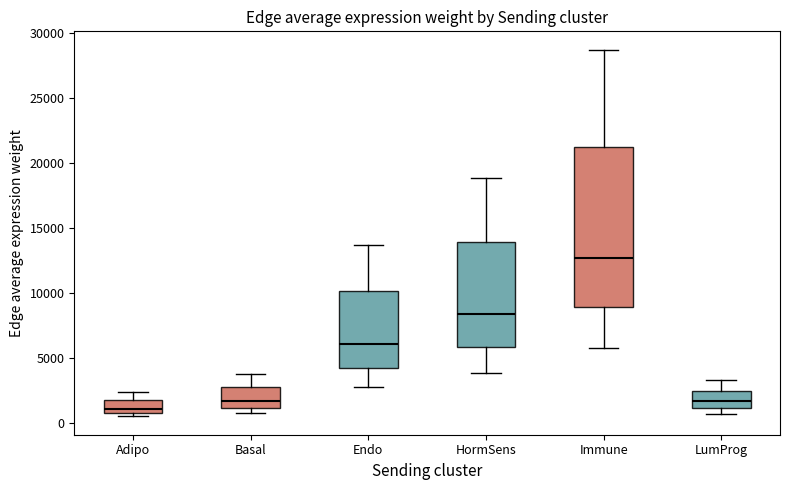

Reading left to right, transcribe this box plot: for each box, give where its median line is, the range the box spans, and where its two whiskers end, as read against the y-axis. The values are not printed on the chart, so give them approximately, as read against the axis.

Adipo: median 1000, box 500 to 2000, whiskers 500 (just below the box's lower edge) to 2500
Basal: median 1500, box 1000 to 3000, whiskers 500 to 3500
Endo: median 6000, box 4000 to 10000, whiskers 2500 to 13500
HormSens: median 8500, box 6000 to 14000, whiskers 4000 to 19000
Immune: median 12500, box 9000 to 21500, whiskers 6000 to 28500
LumProg: median 1500, box 1000 to 2500, whiskers 500 to 3500